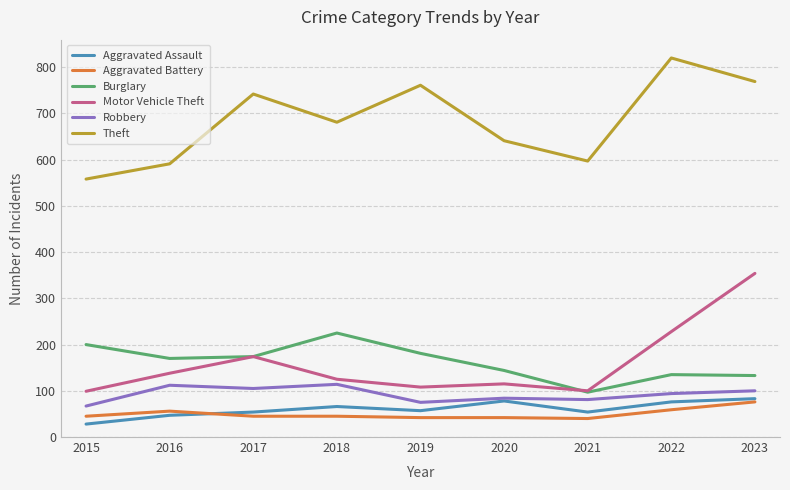

Where is the first local maximum for Aggravated Battery?

2016